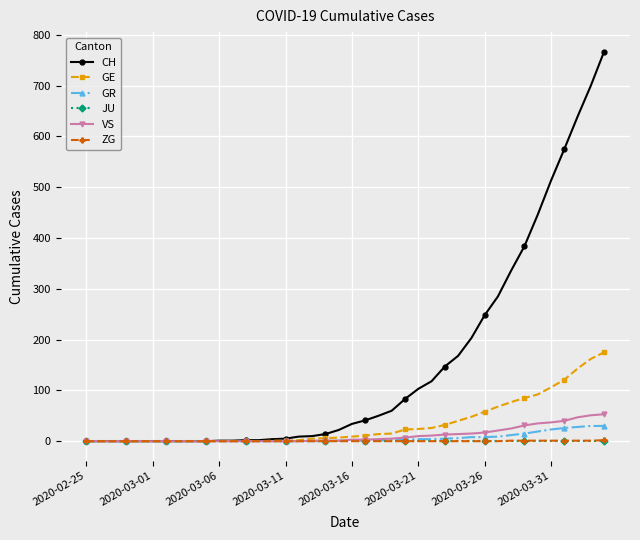

What are all the series names shown in the legend?

CH, GE, GR, JU, VS, ZG